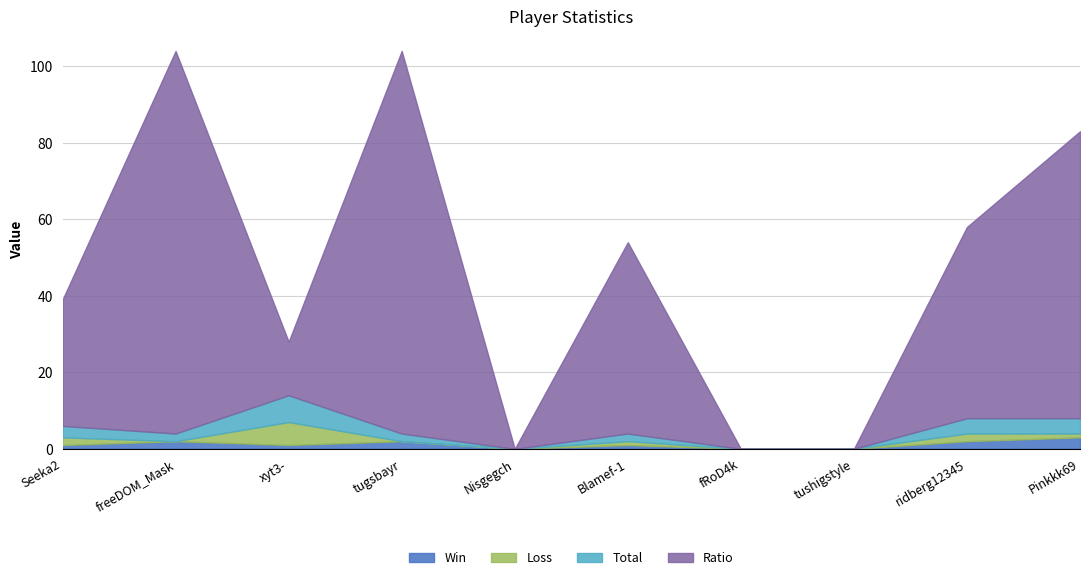

Does the chart have visible grid lines?

Yes